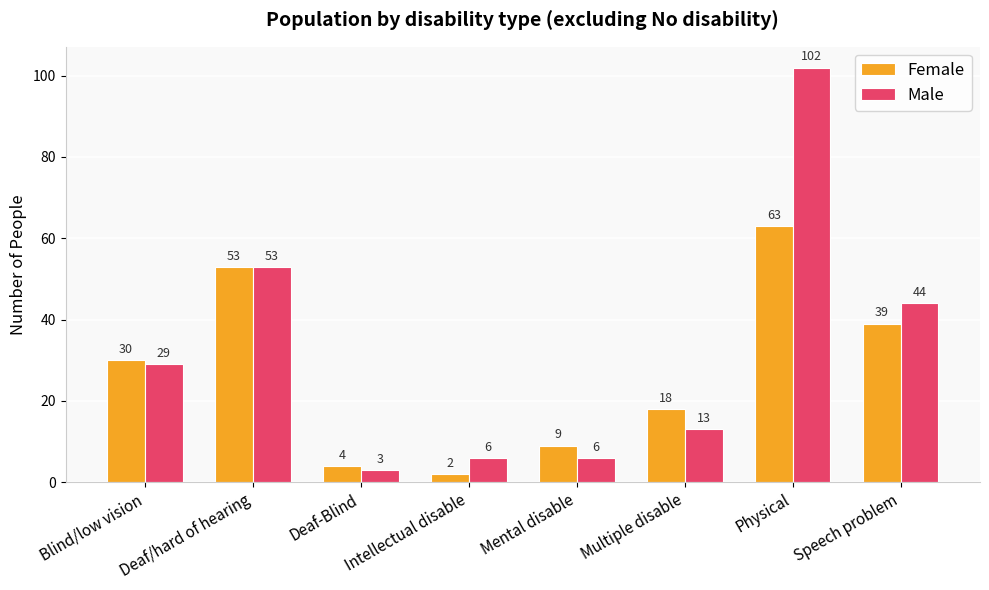

What is the difference between the maximum and minimum values in the Female series?

61